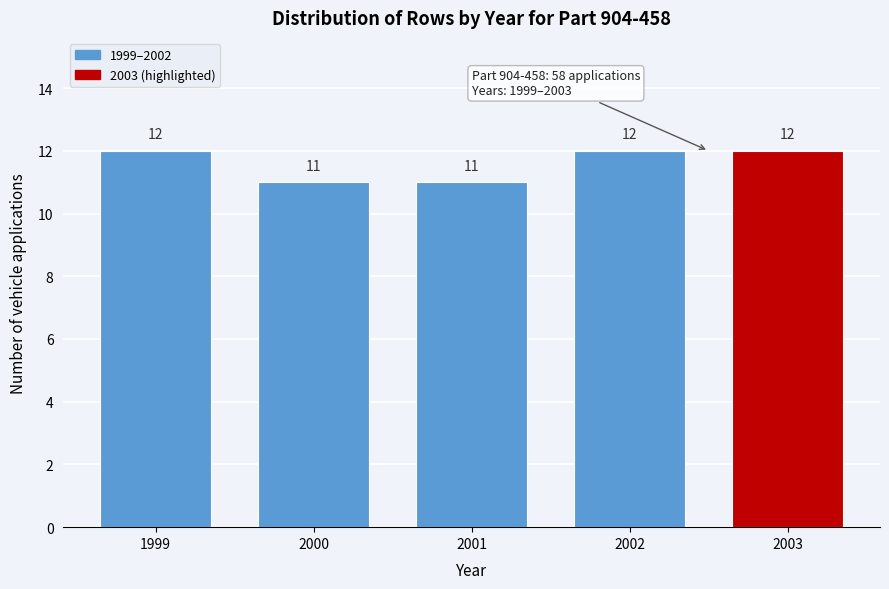

Reading left to right, list all the values displayed in this chart.

1999=12	2000=11	2001=11	2002=12	2003=12